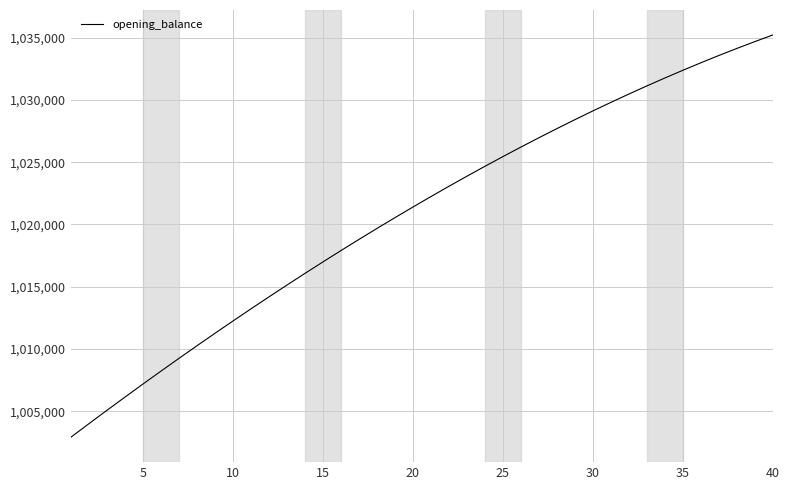

What is the minimum value shown in the chart?

1002916.7